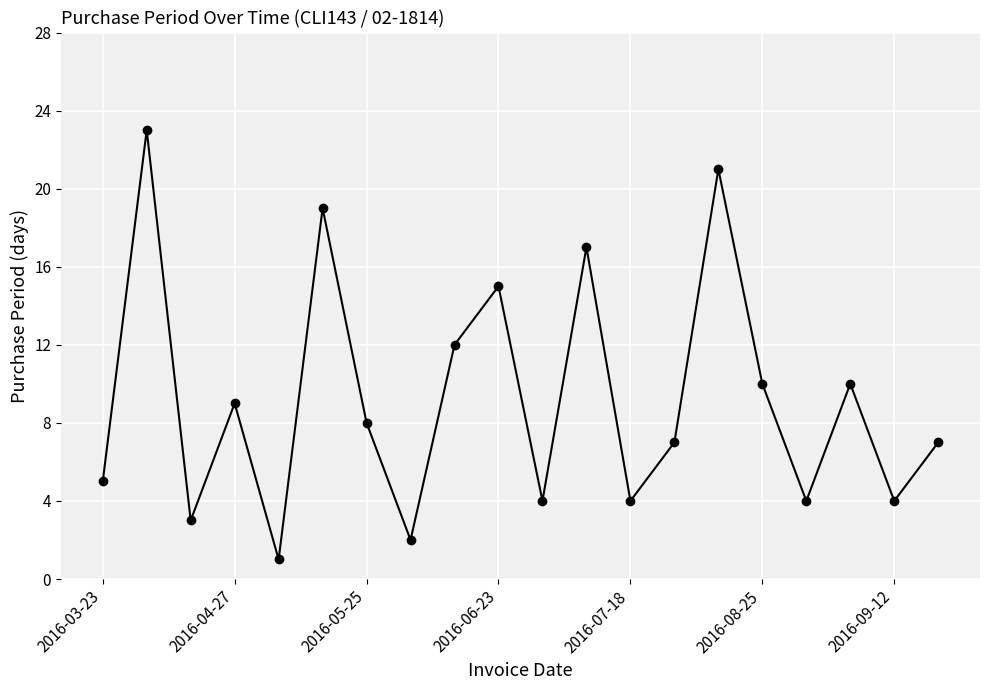

How many points are higher than both their immediate neighbors (excluding endpoints)?

7